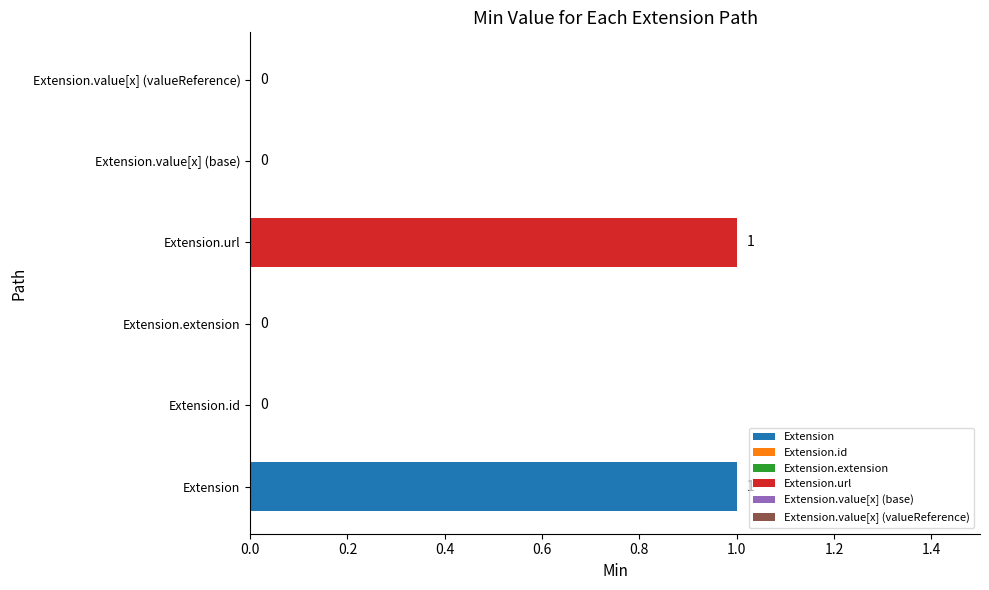

The chart shows a value of 0 at Extension.extension. True or false?

True